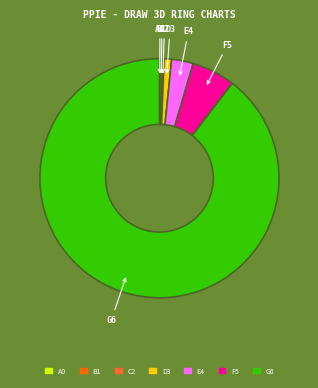

Combined, do E4 and D3 account for over 50%?

No